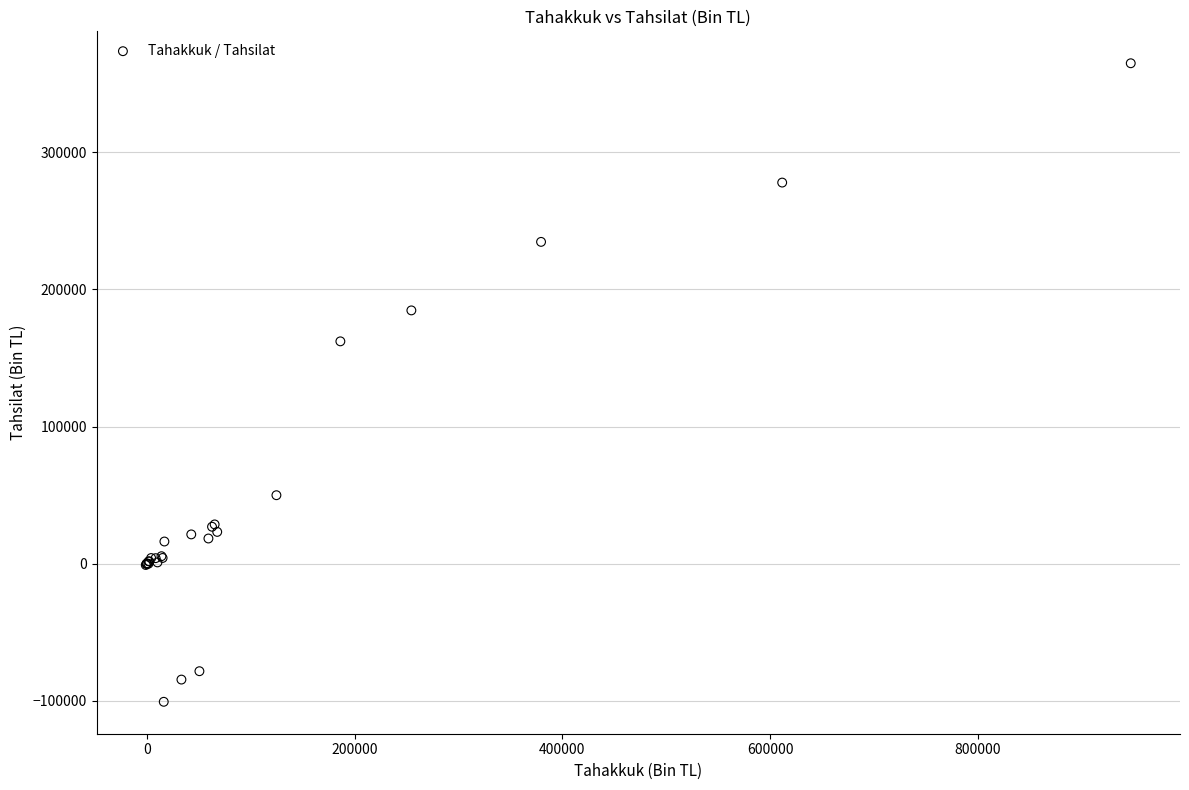

What Y value in the scatter plot is closest to 132054?

162063.2